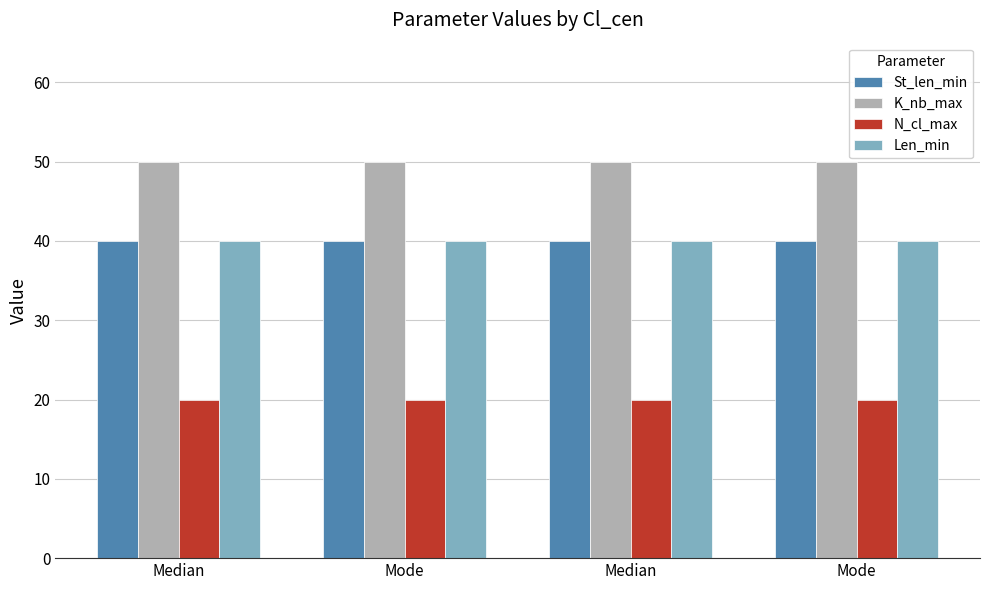

Between Median and Mode, which is larger?

Median